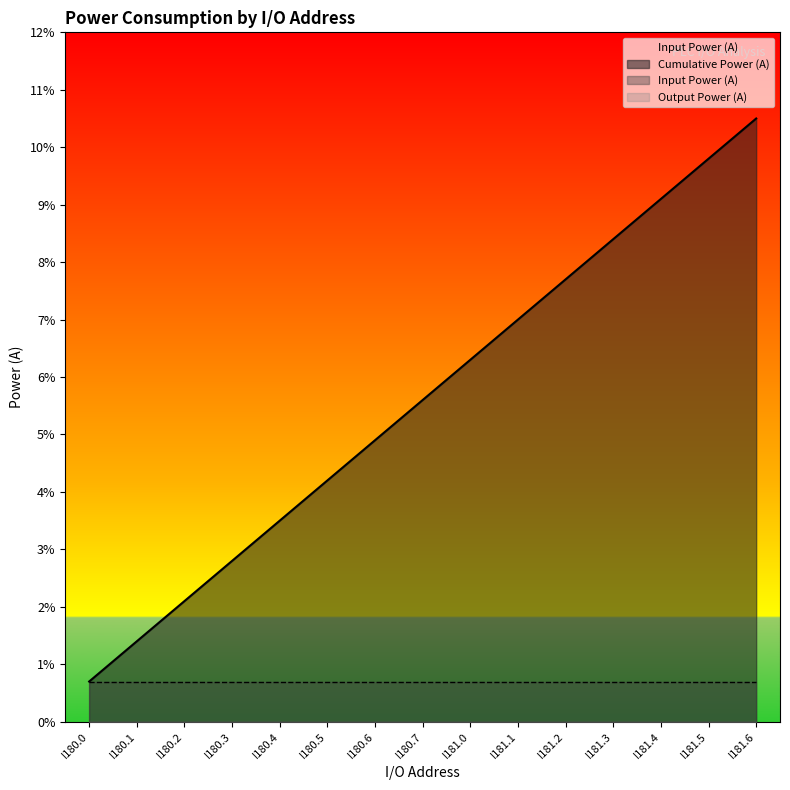

At how many categories does at least one series exceed 0?

15